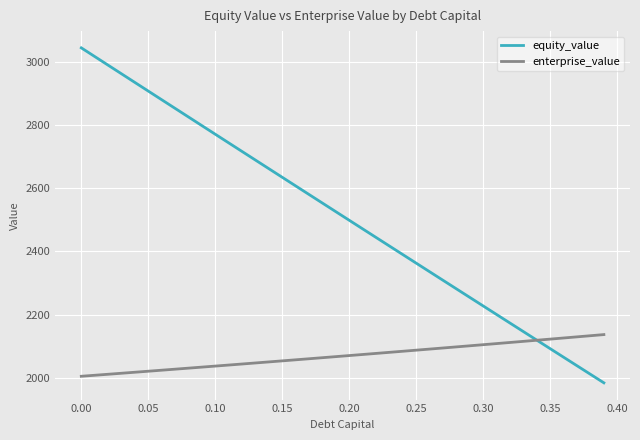

Which series has the largest range (max minus min)?

equity_value